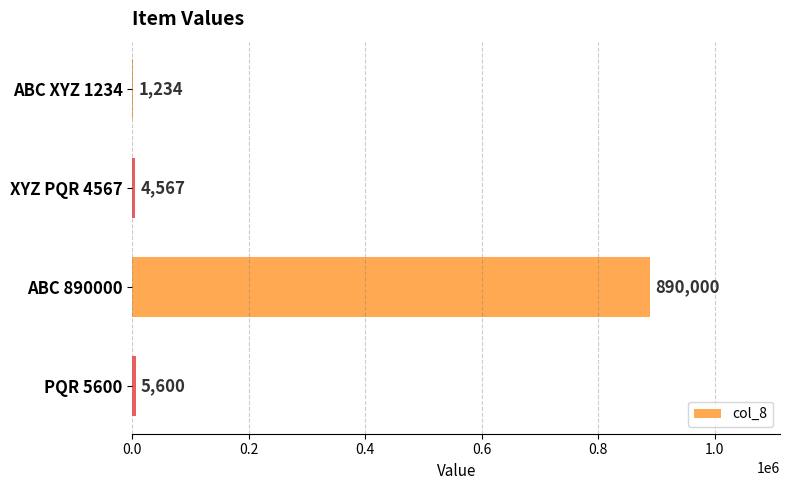

What is the sum of all values?

901401